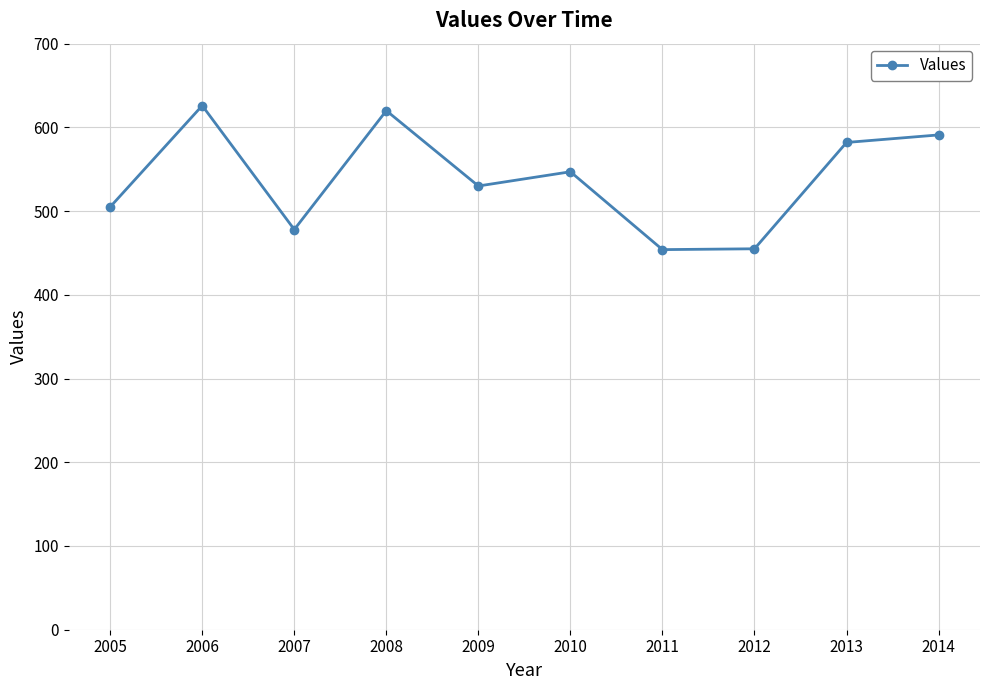

Which has a higher value, 2013 or 2011?

2013